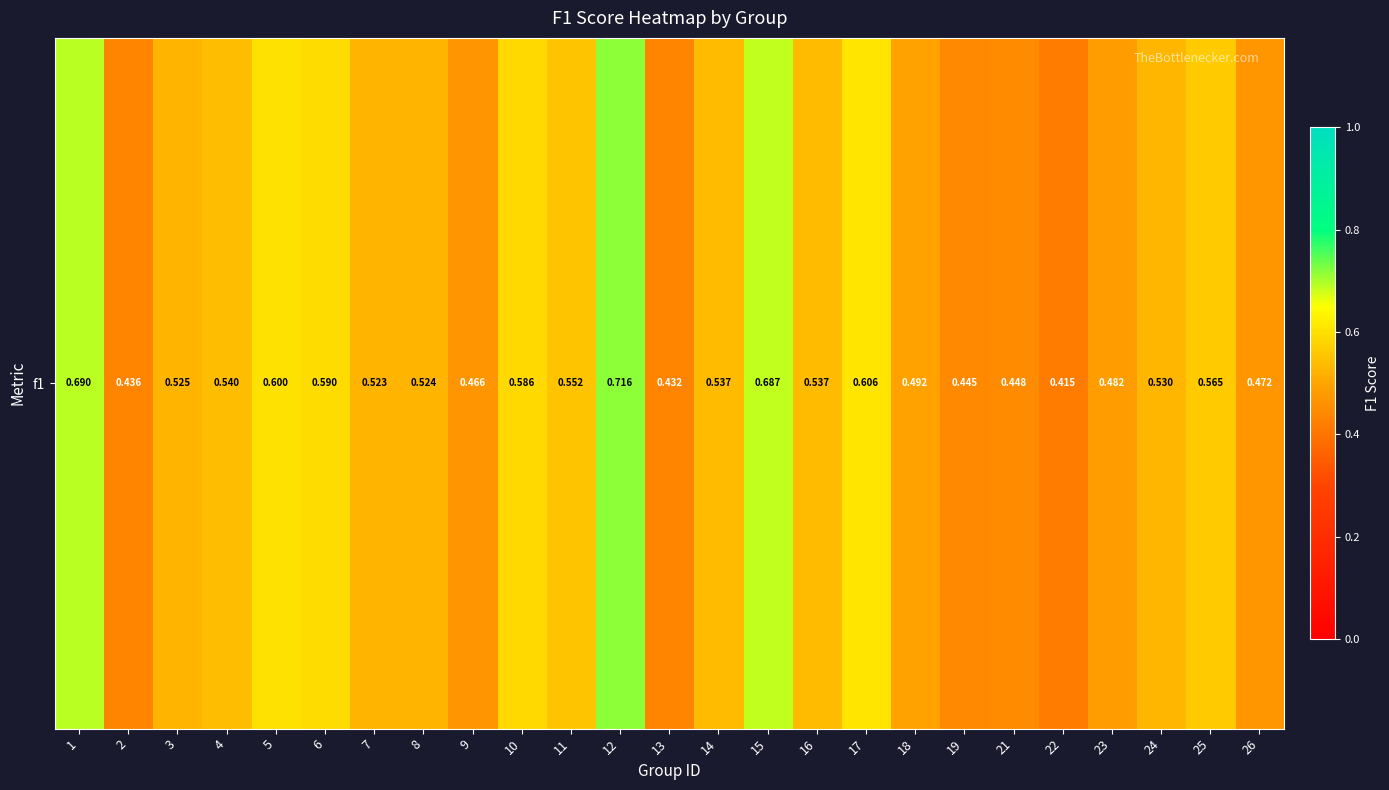

How many distinct data groups are displayed?

1